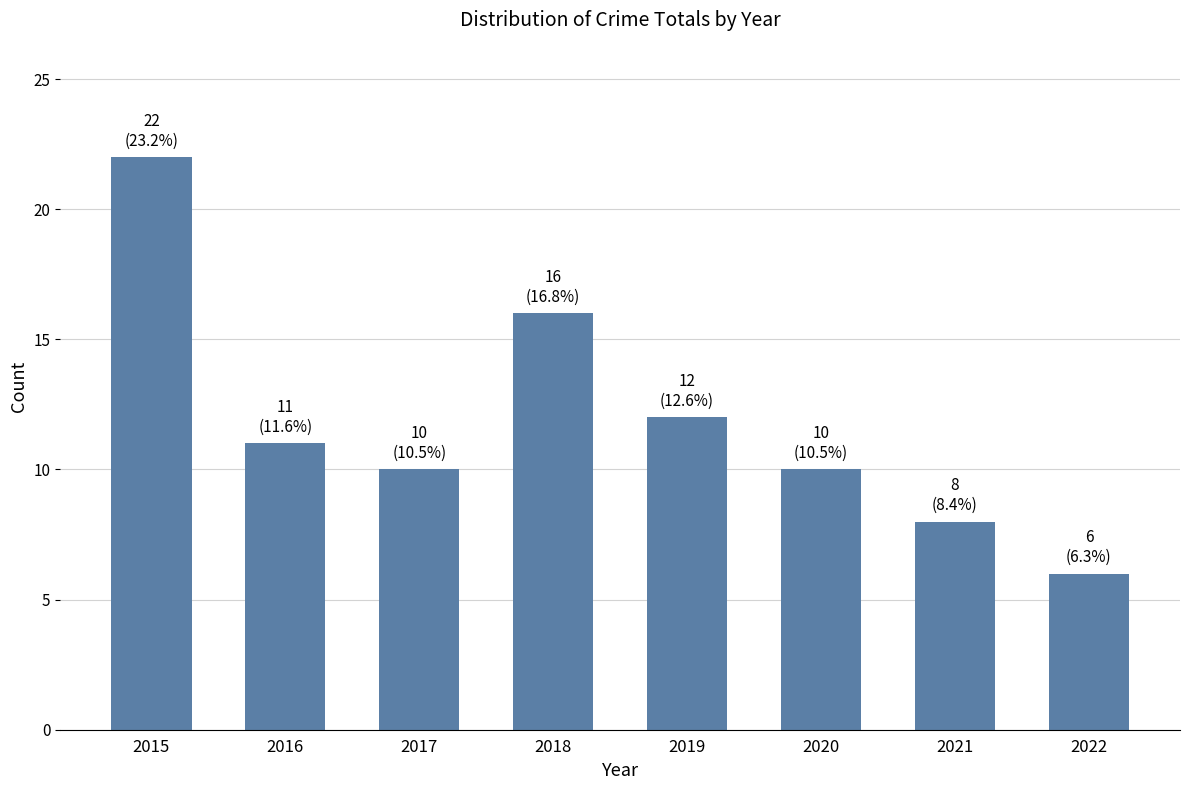

What is the value of the 3rd bar from the left?

10